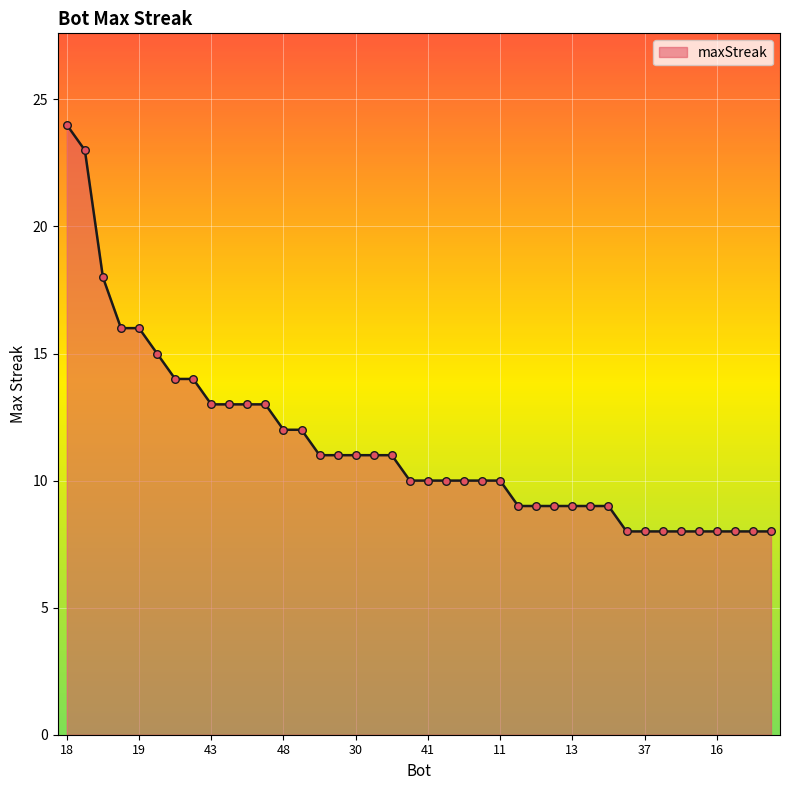

What is the difference between the maximum and minimum values?

16